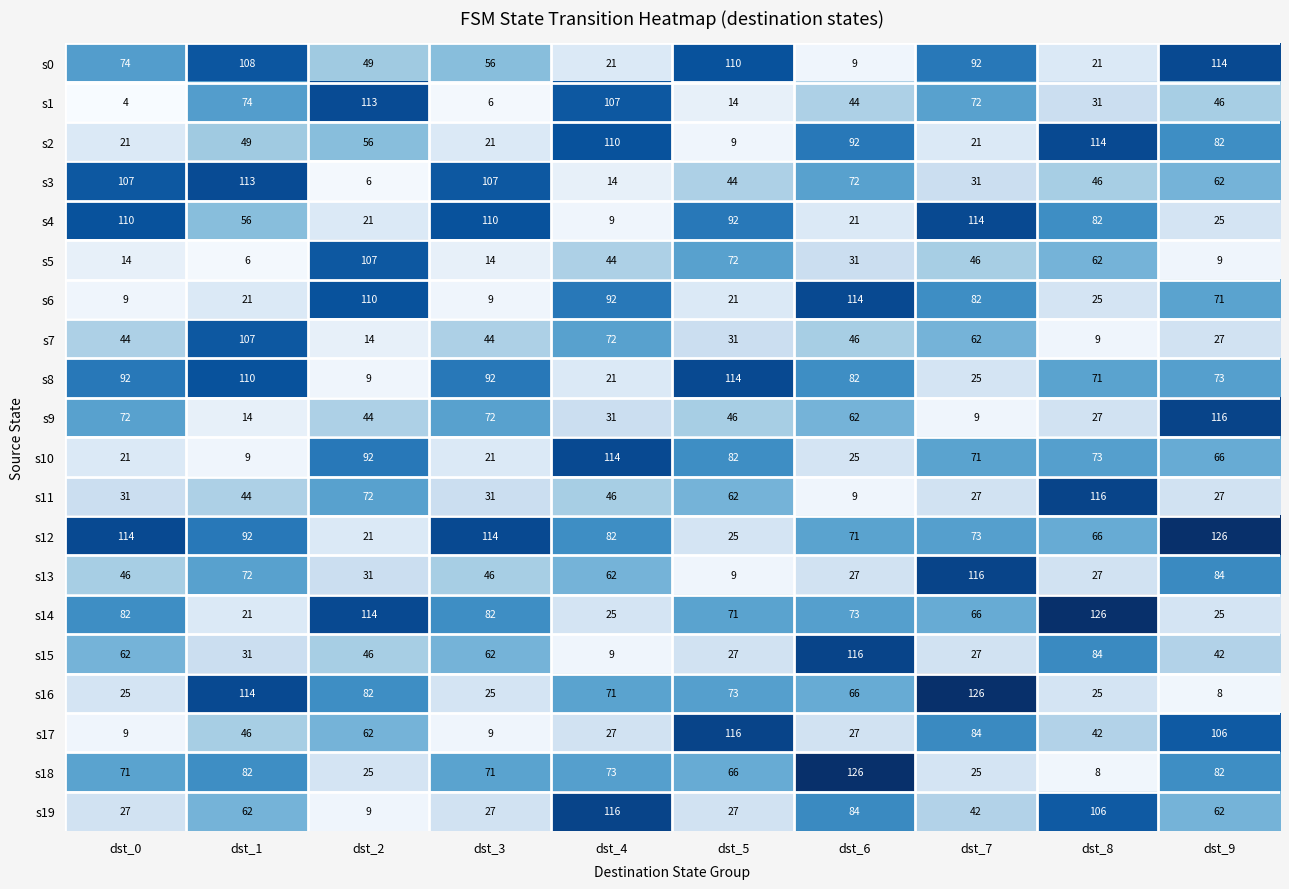

Where is s13 nearest to the value 62?

dst_4